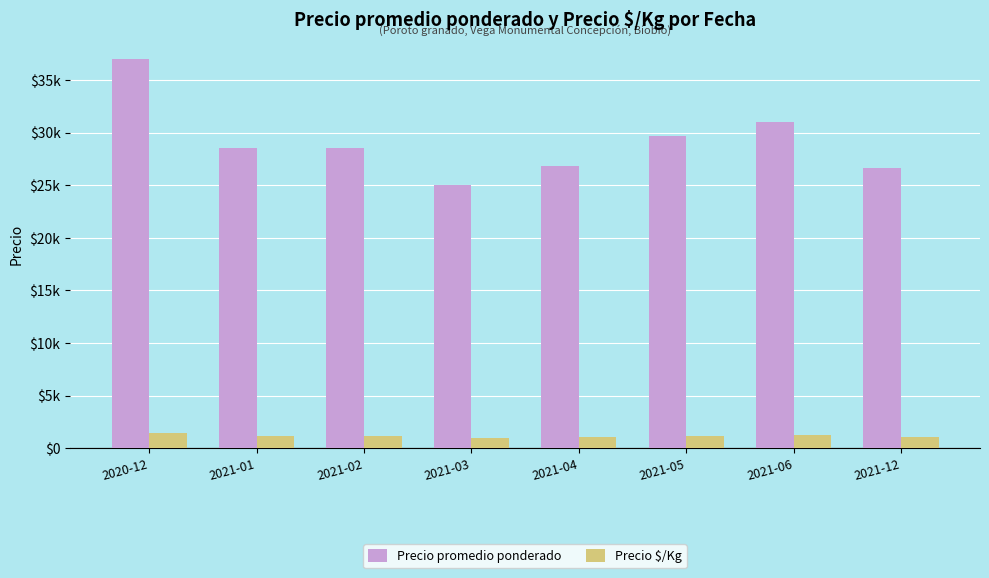

Does the chart contain any negative values?

No